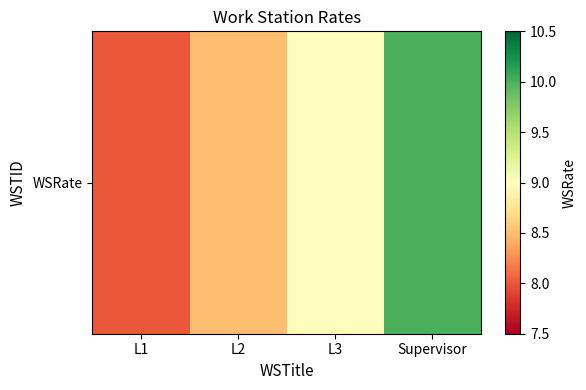

What is the smallest value displayed?

8.0